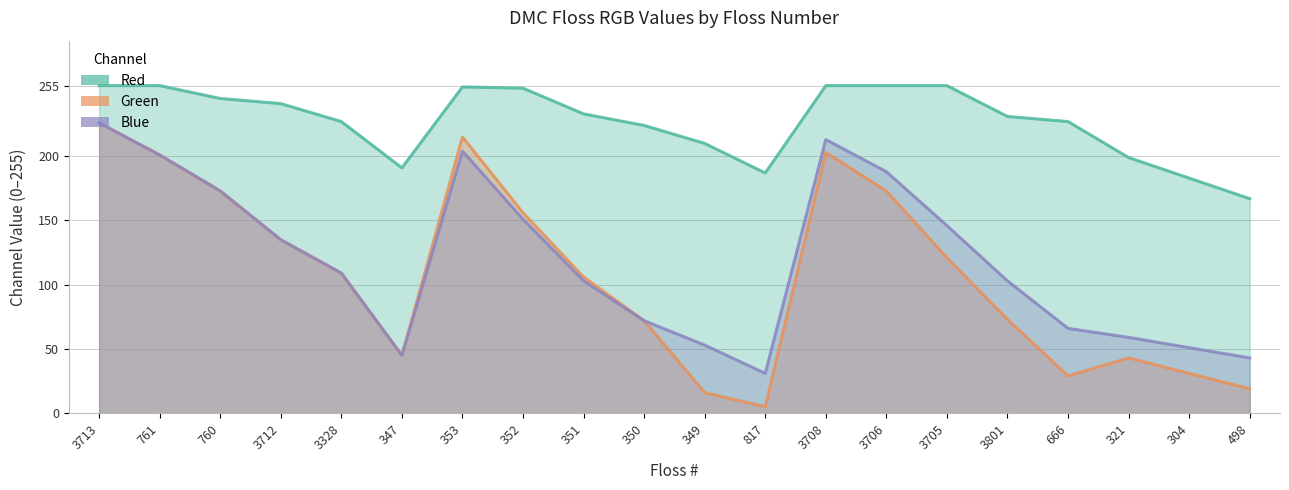

Is the value of Blue at 3328 greater than the value of Red at 3708?

No